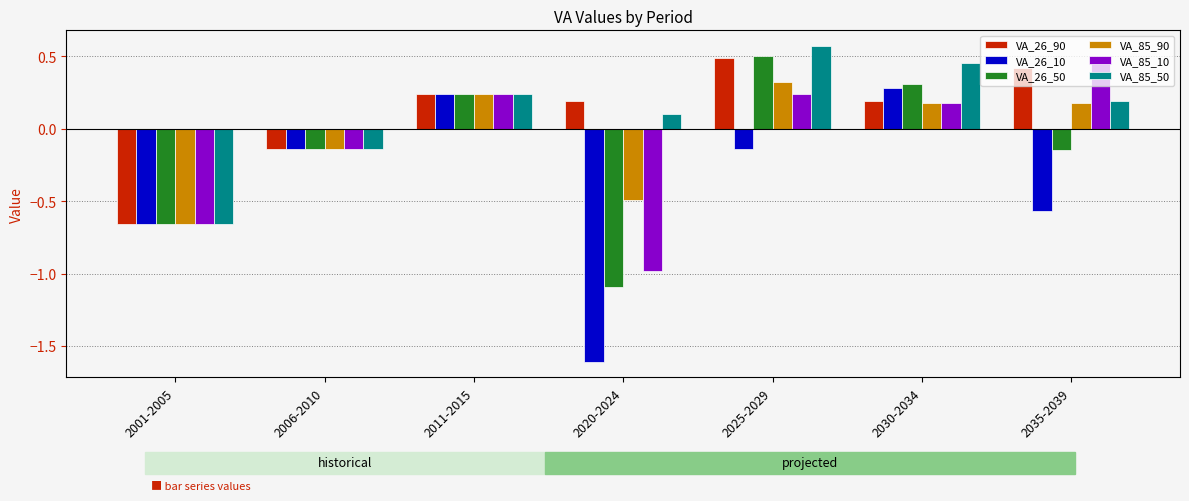

What are all the series names shown in the legend?

VA_26_90, VA_26_10, VA_26_50, VA_85_90, VA_85_10, VA_85_50